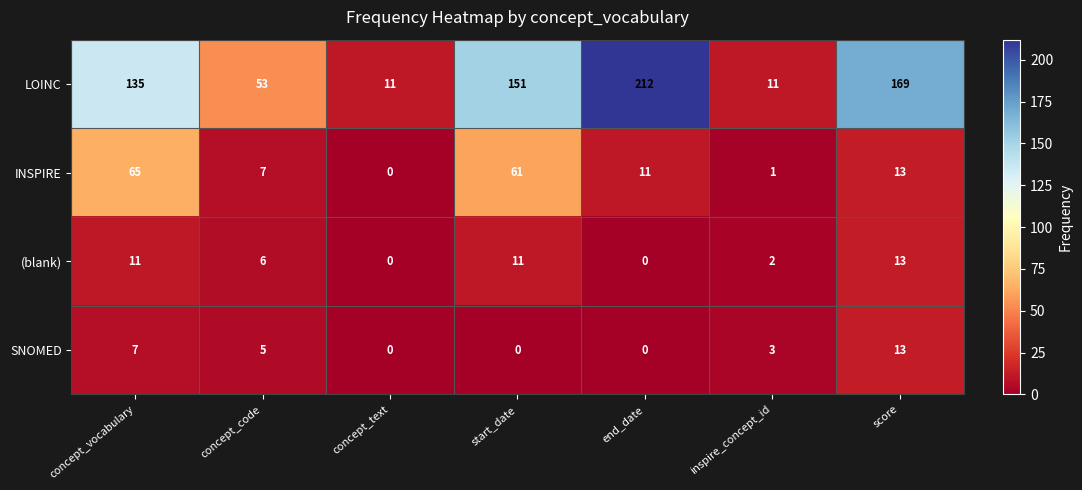

At which category does the chart reach its peak across all series?

end_date